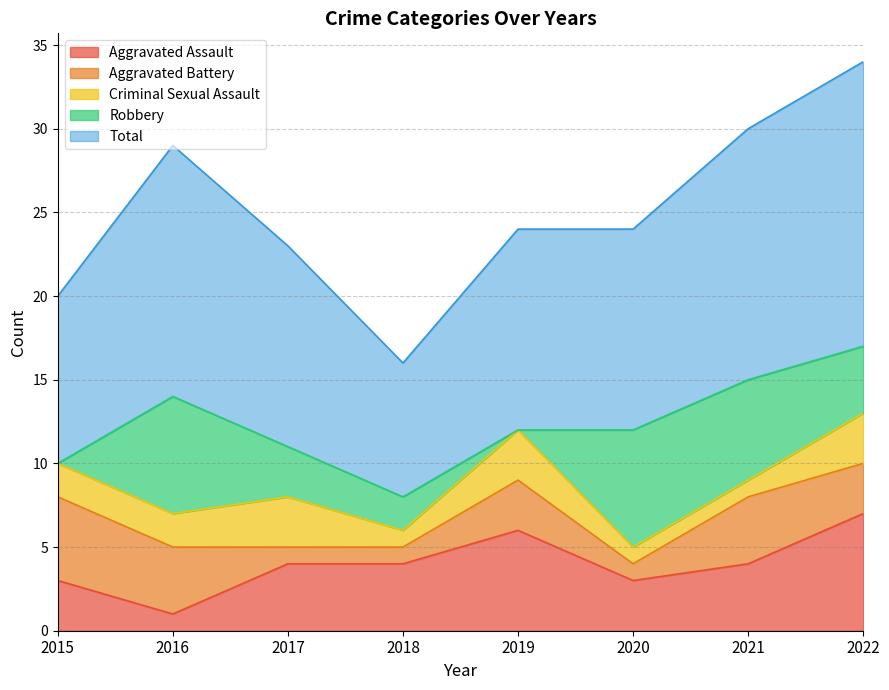

What is the average value of the Aggravated Battery series?

3